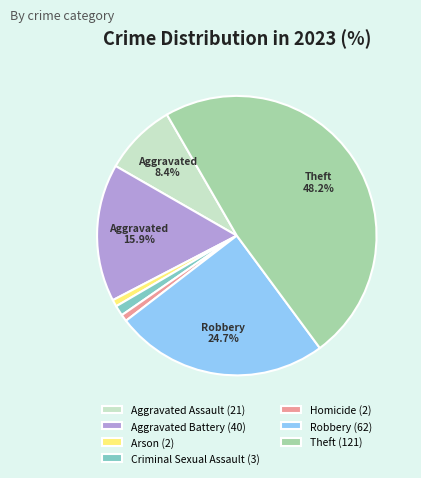

The Robbery slice represents 25% of the pie. True or false?

True